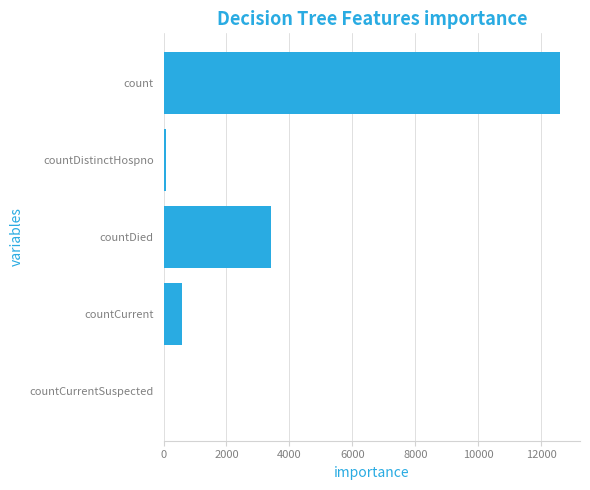

The chart shows a value of 0 at countCurrentSuspected. True or false?

True